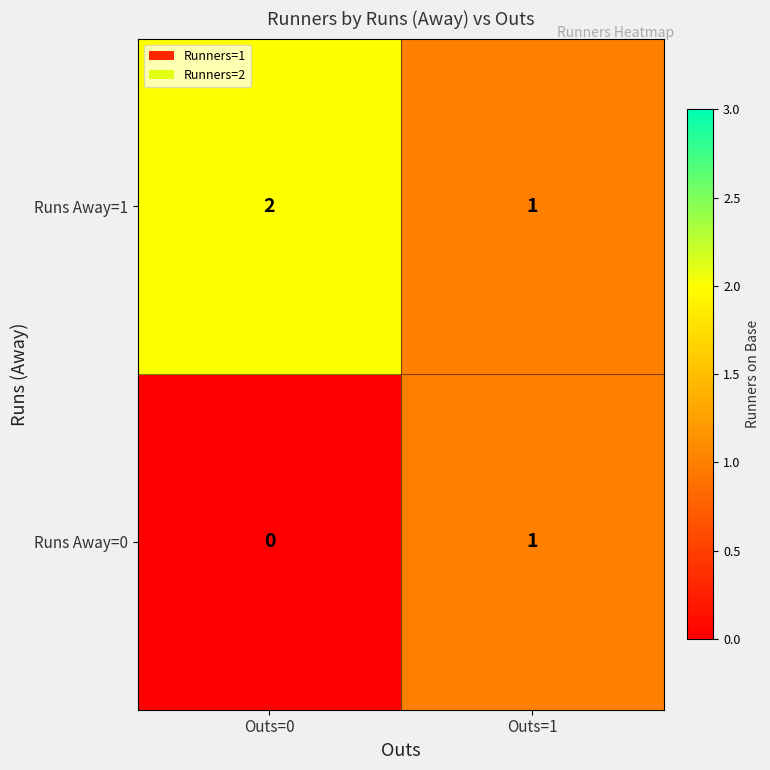

Reading left to right, list all the values displayed in this chart.

Runs Away=1: 2	1
Runs Away=0: 0	1